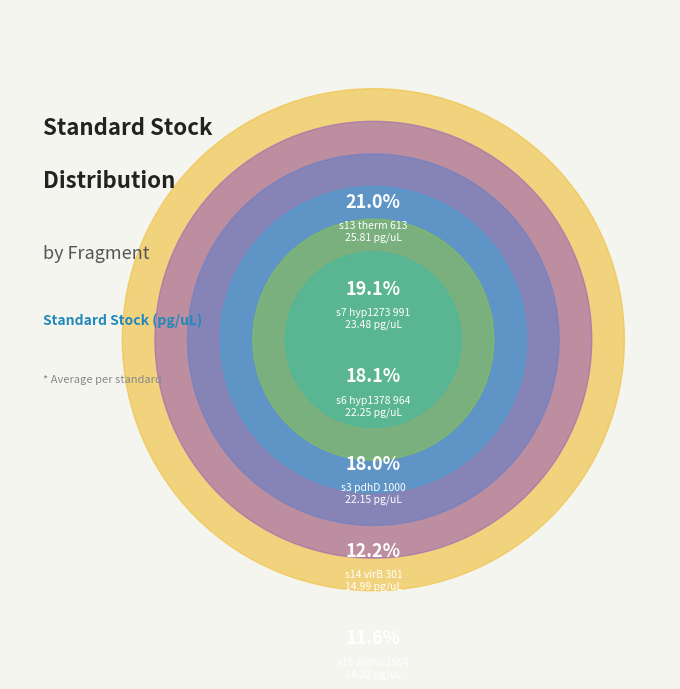

To the nearest percent, what portion does s3_pdhD_v1_1000_Frag represent?

18%